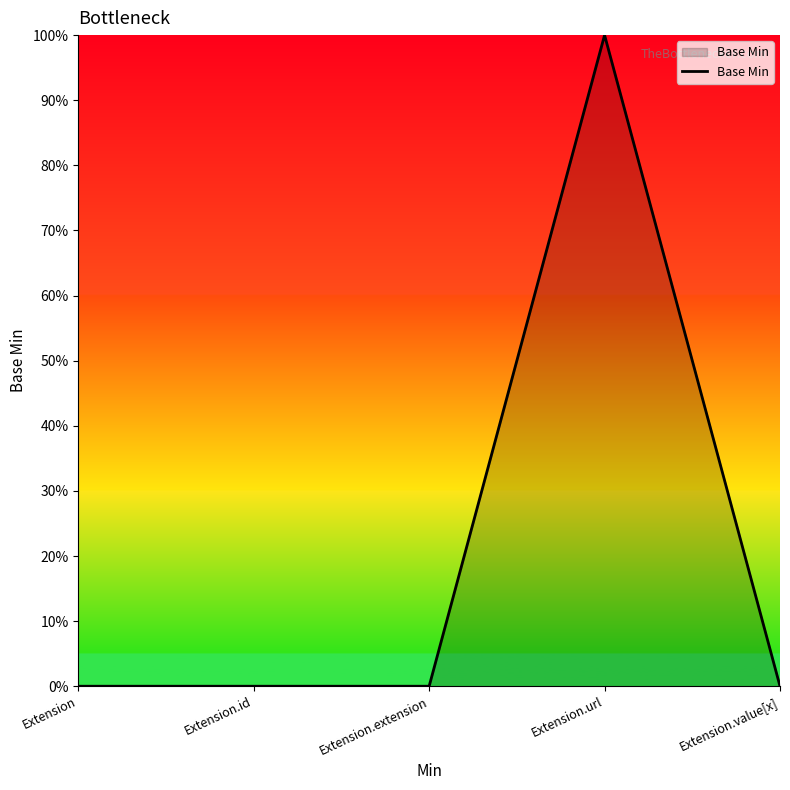

Between Extension.extension and Extension.id, which is larger?

Extension.extension